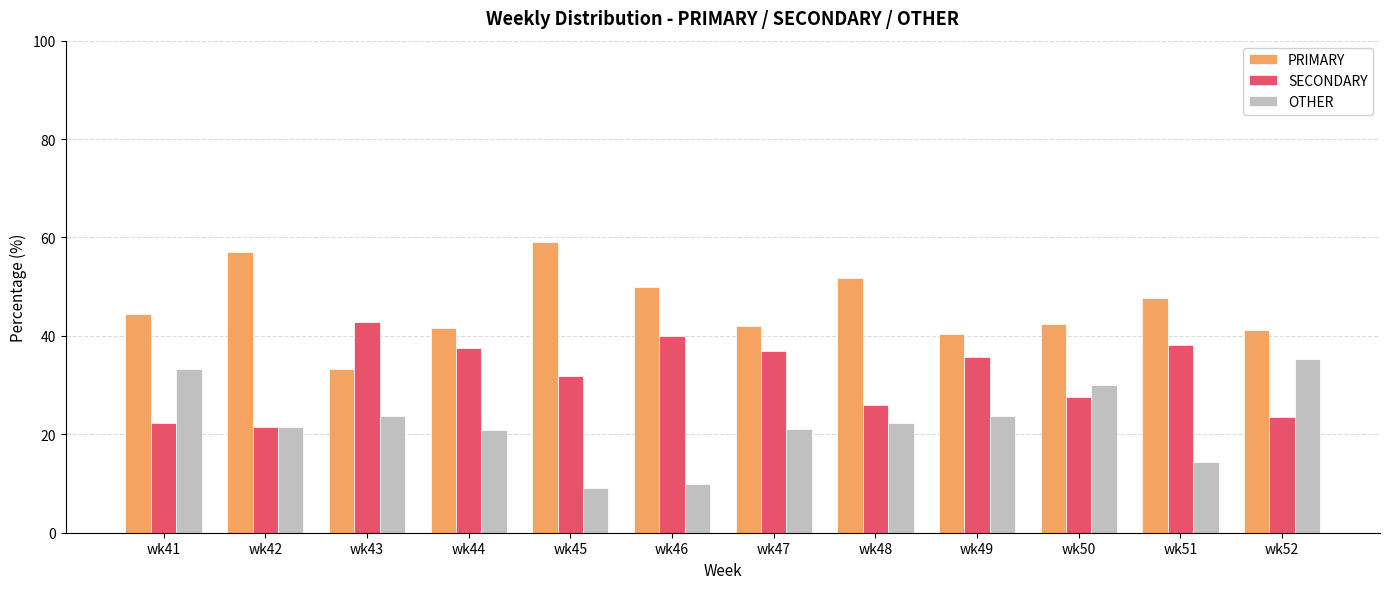

What is the difference between the highest and lowest values at wk51?

33.3